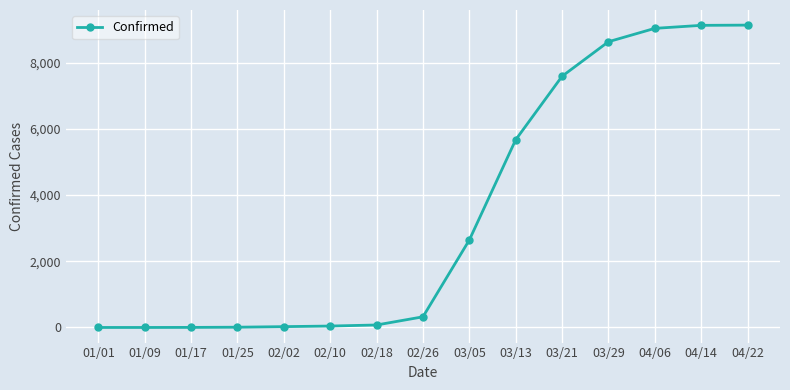

Approximately how many times larger is the value at 03/29 compared to 02/26?

26.8